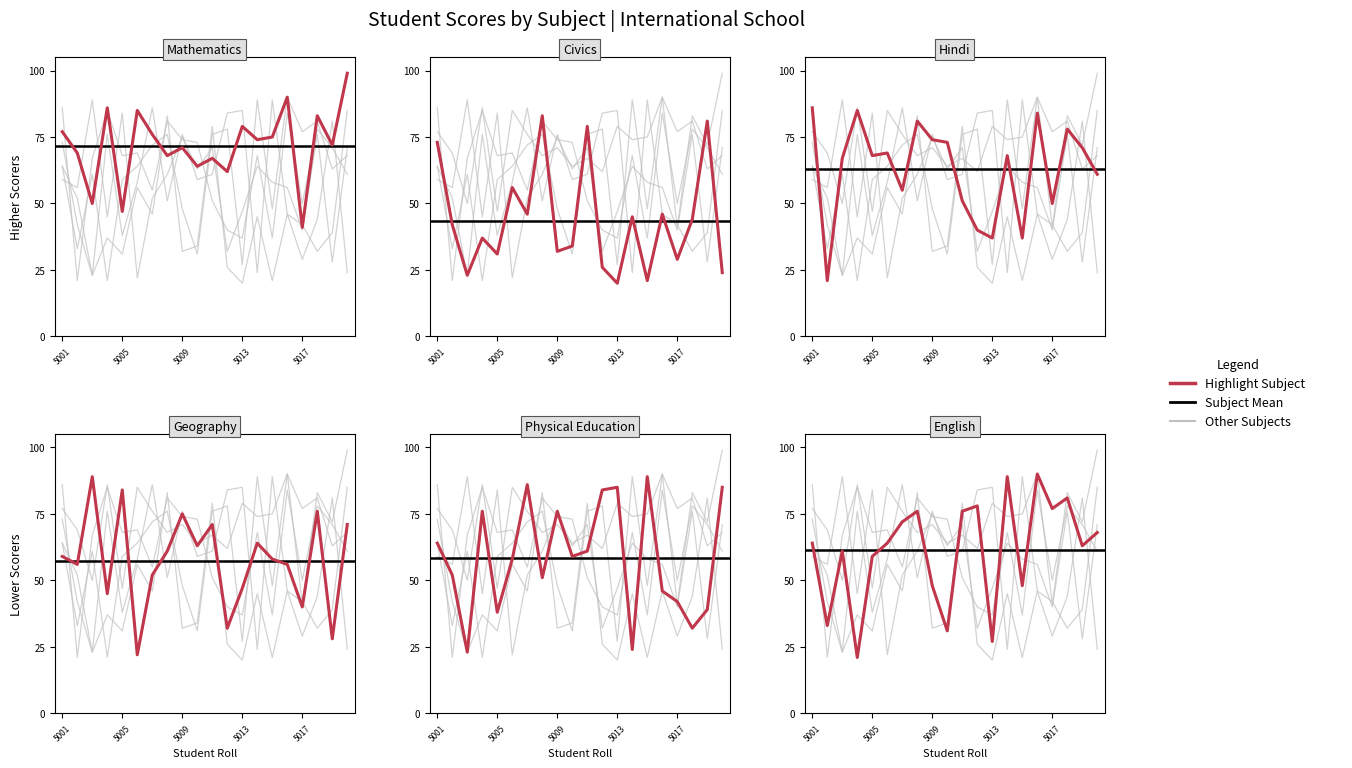

What is the value of the Mathematics point at the 18th from the left?

83